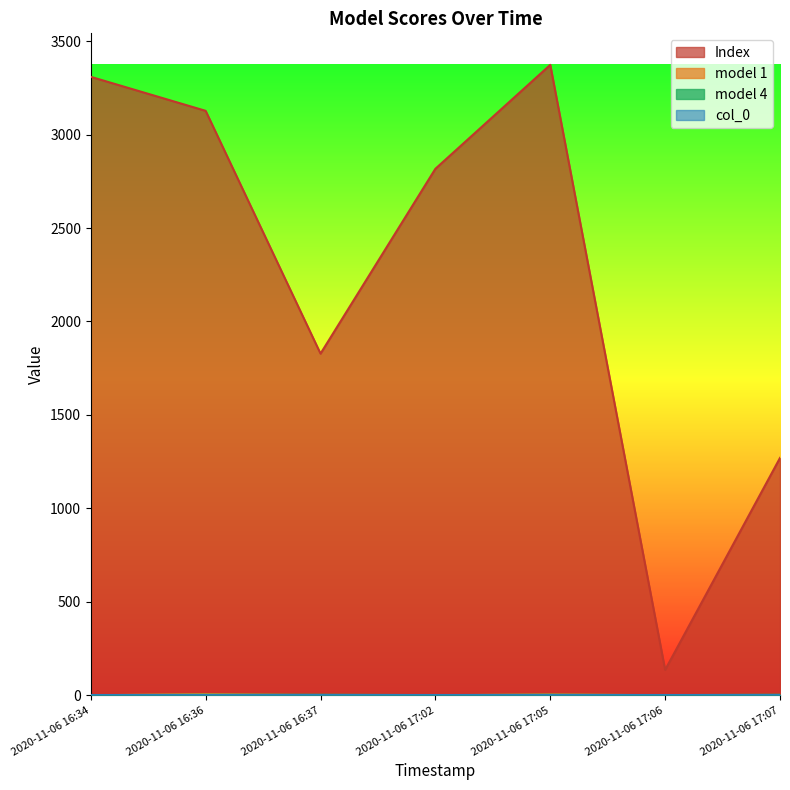

Does the chart display data point markers on the line(s)?

No